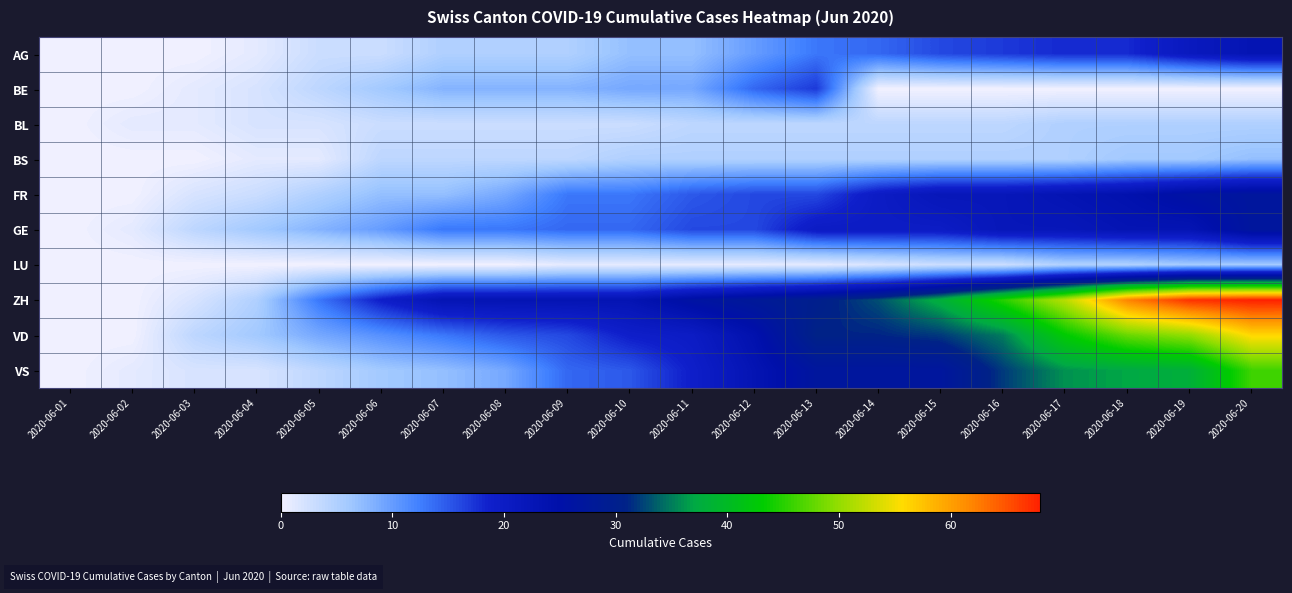

What is the maximum value shown in the chart?

68